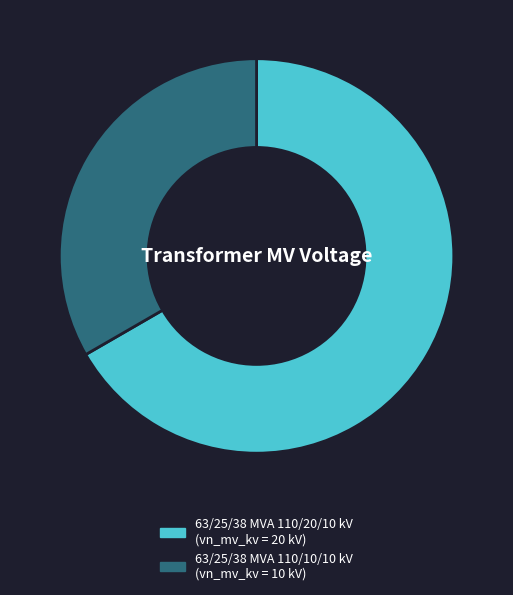

Rank the categories by value from highest to lowest.

63/25/38 MVA 110/20/10 kV, 63/25/38 MVA 110/10/10 kV